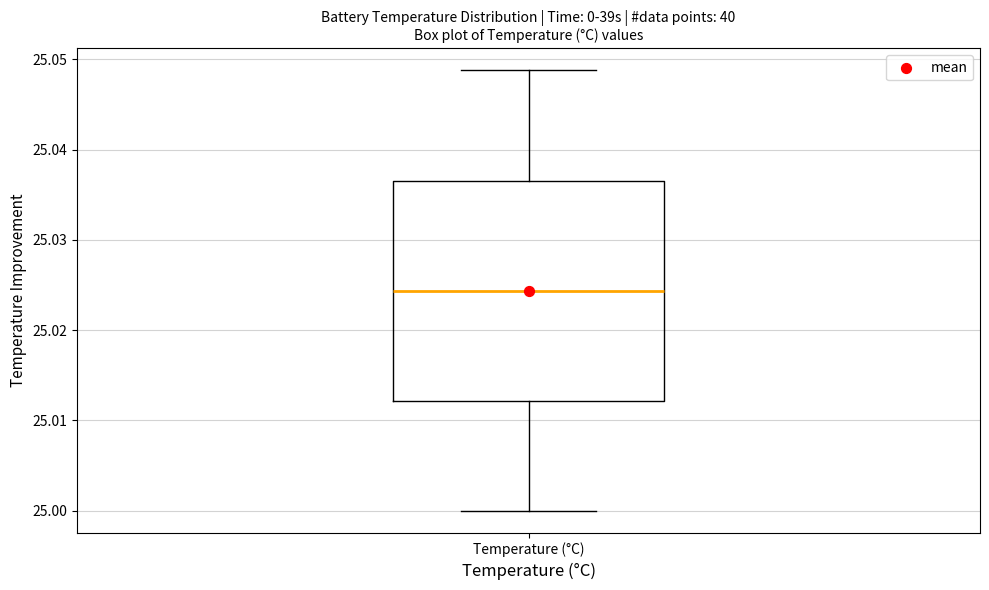

Read this box plot against the y-axis: the position of the median line, the range covered by the box, and the ends of both whiskers. The values are not printed on the chart, so give them approximately, as read against the axis.

median 25.024, box 25.012 to 25.037, whiskers 25.000 to 25.049